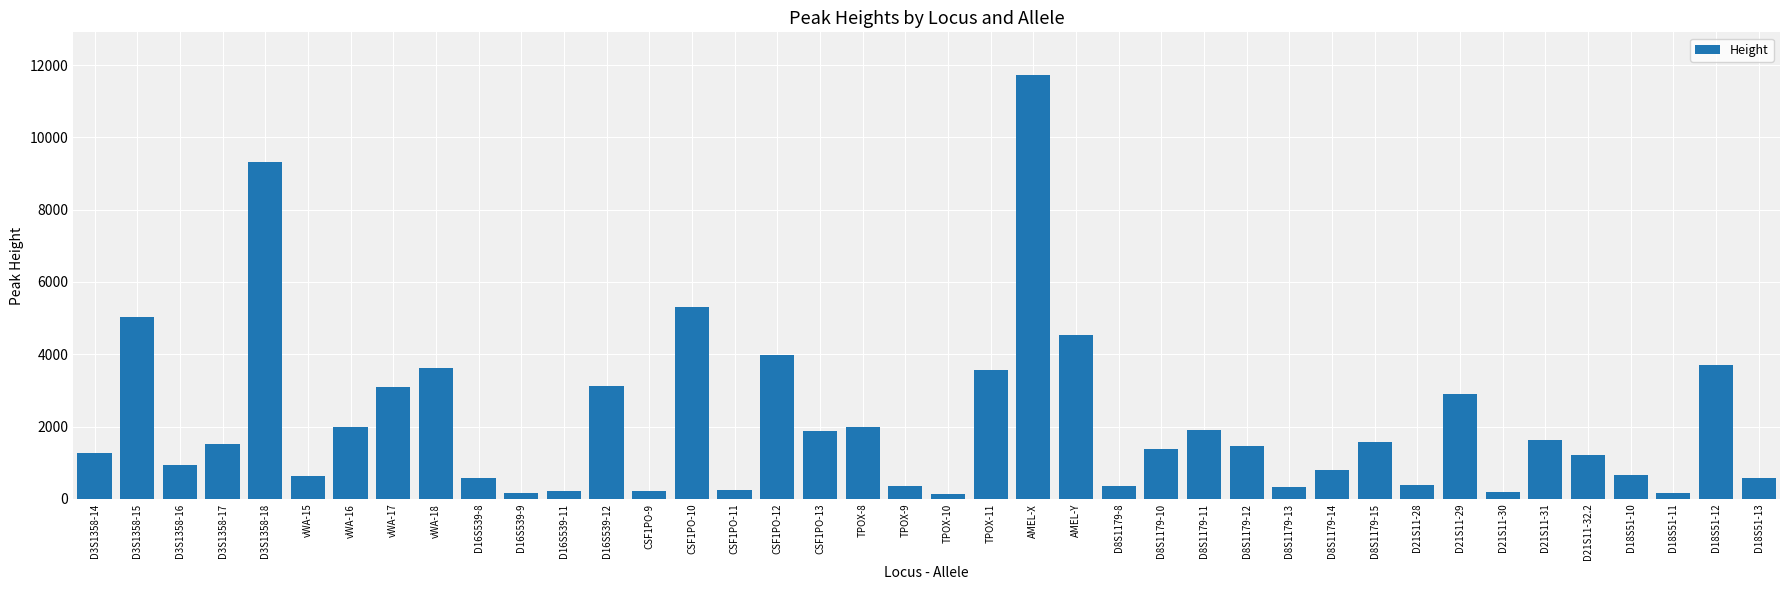

Approximately how many times larger is the value at D3S1358-18 compared to D8S1179-12?

6.3